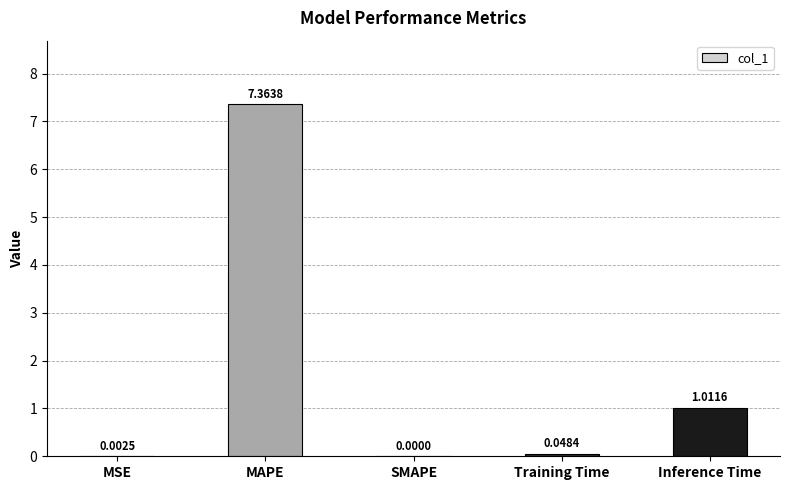

The value at MAPE is 2.7. True or false?

False